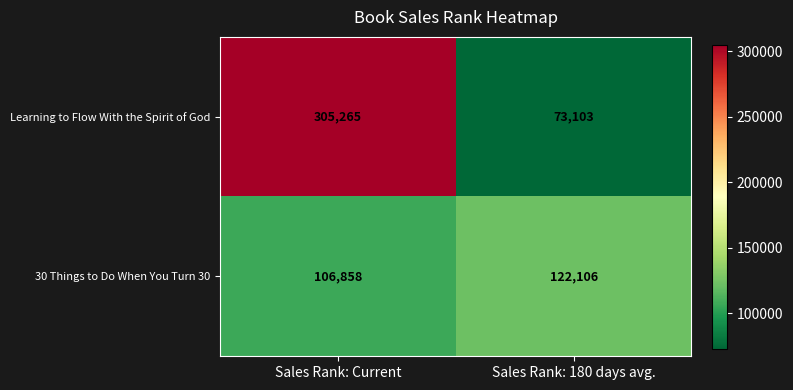

Reading left to right, what are all the values shown in this chart?

Learning to Flow With the Spirit of God: Sales Rank: Current=305265	Sales Rank: 180 days avg.=73103
30 Things to Do When You Turn 30: Sales Rank: Current=106858	Sales Rank: 180 days avg.=122106